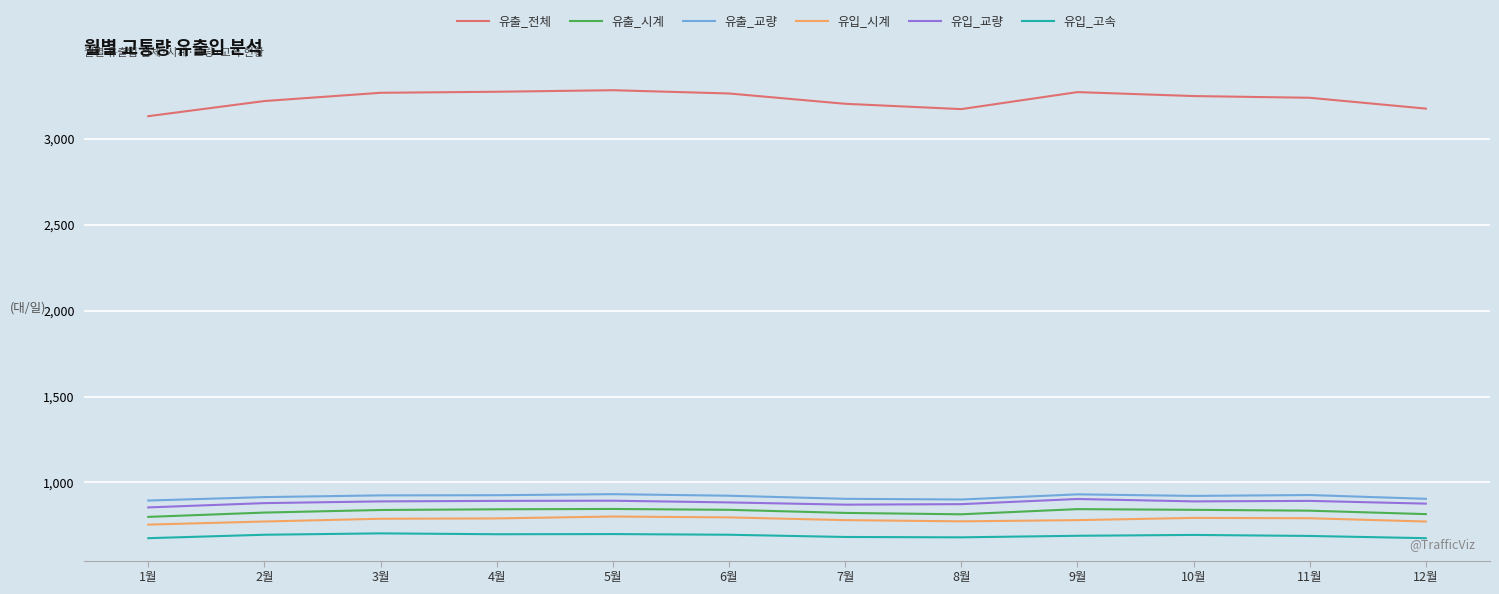

Rank the series at 10월 from lowest to highest value.

유입_고속, 유입_시계, 유출_시계, 유입_교량, 유출_교량, 유출_전체